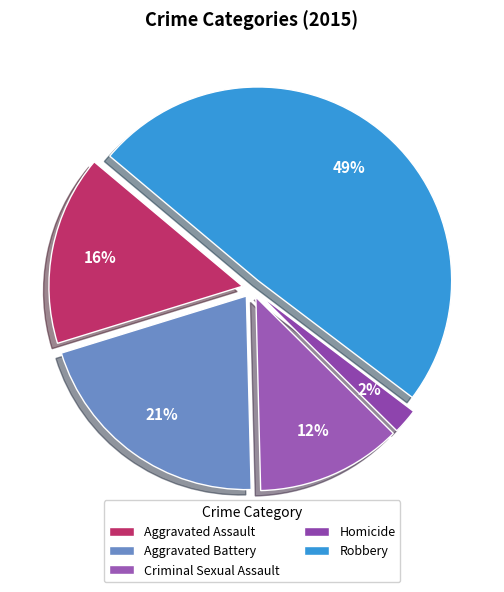

Which category has the biggest portion of the pie?

Robbery